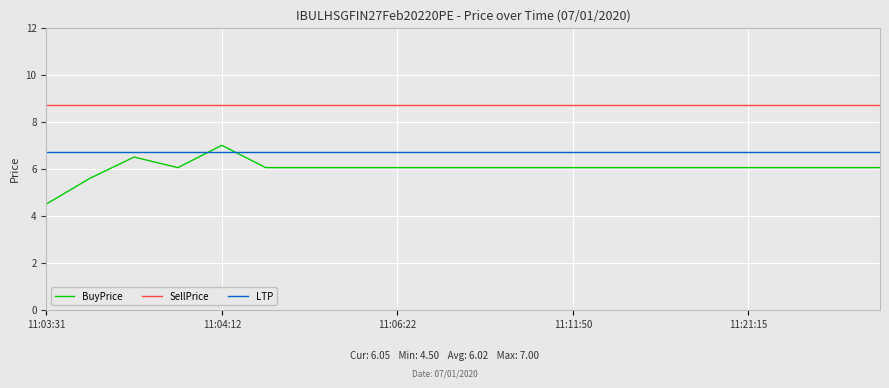

What is the minimum value for BuyPrice?

4.5